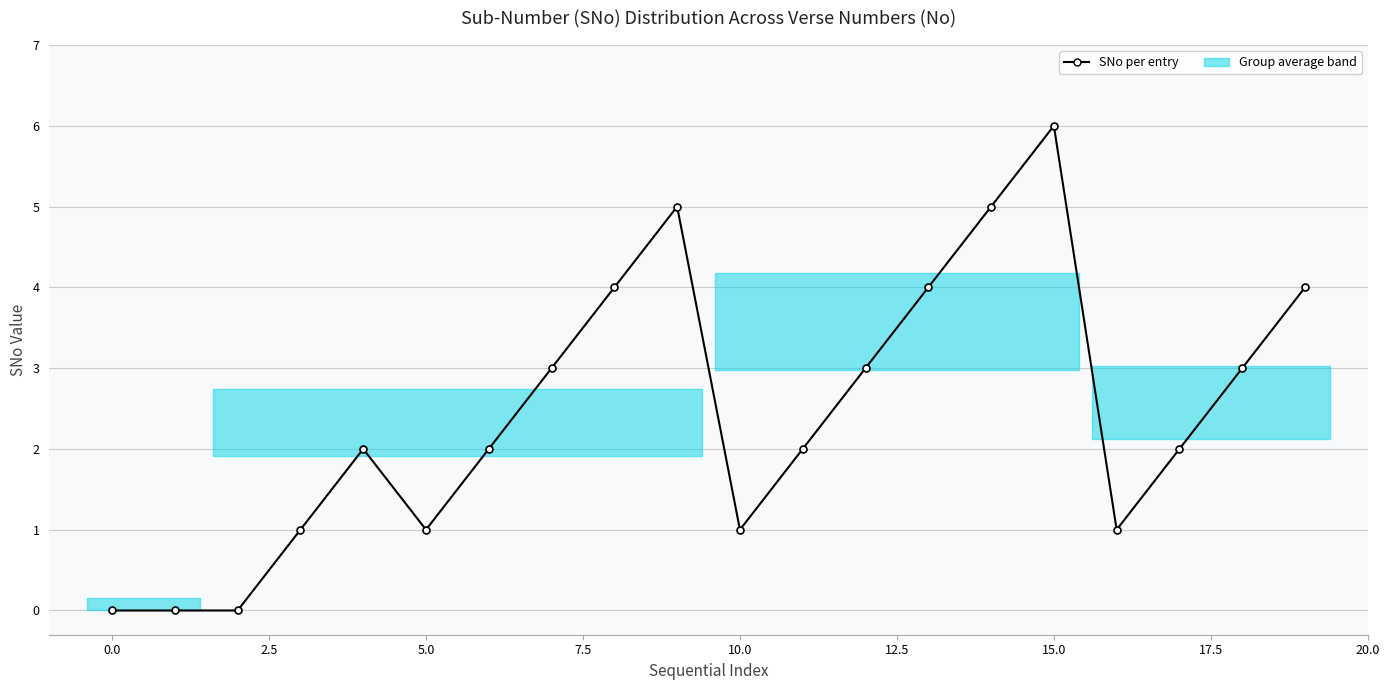

True or false: the data has more than 0 interior local peaks.

True